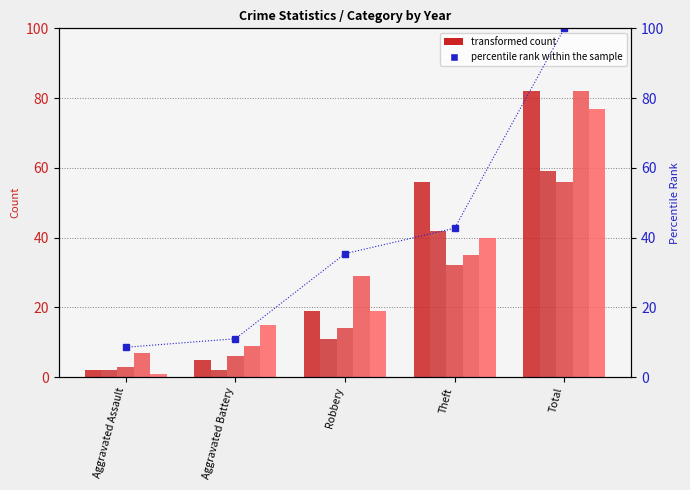

At Theft, list the series in order from smallest to largest.

transformed count 2020, transformed count 2022, transformed count 2023, transformed count 2017, percentile rank within the sample, transformed count 2015